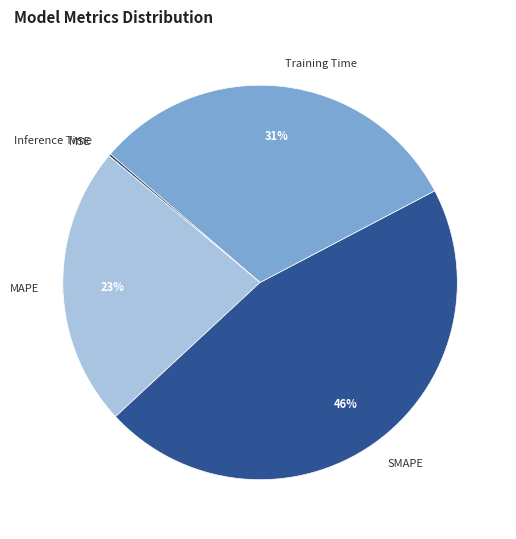

Does any single category account for the majority?

No